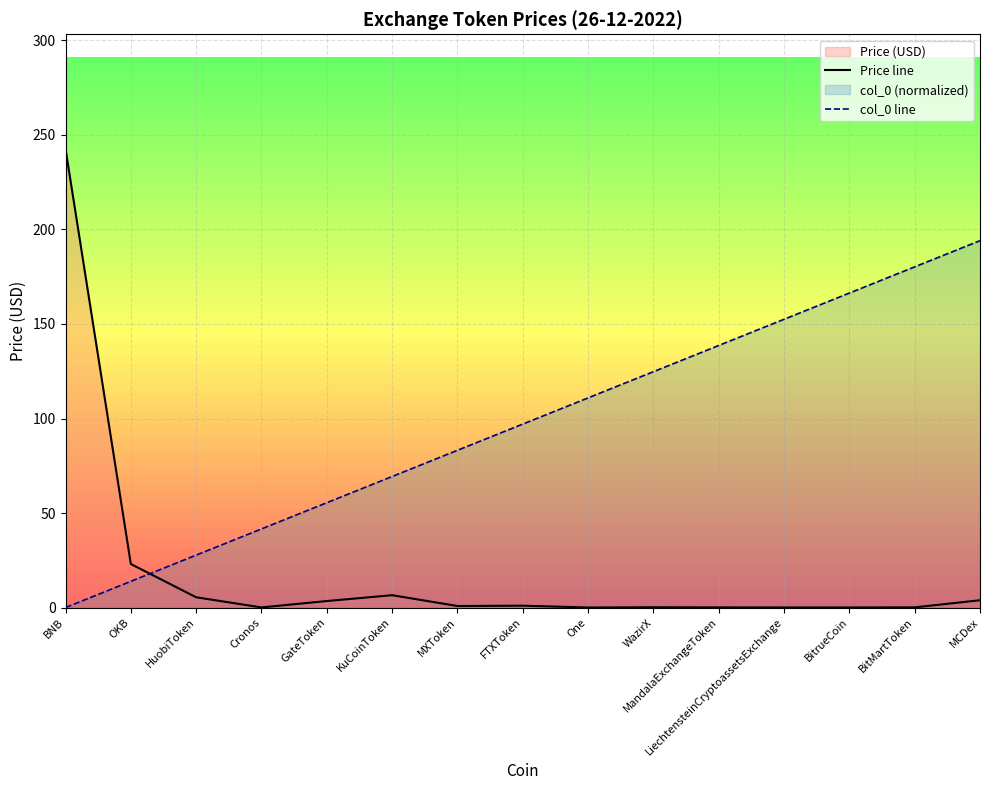

True or false: col_0 line has more than 0 interior local peaks.

False